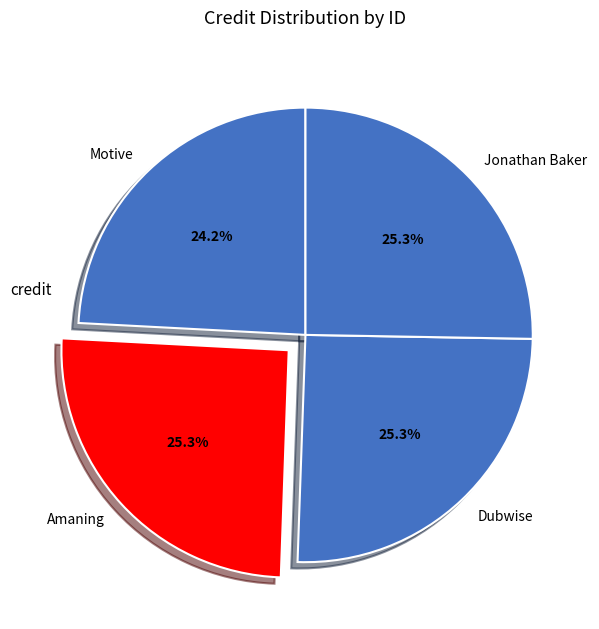

Does Jonathan Baker account for over 50% of the chart?

No